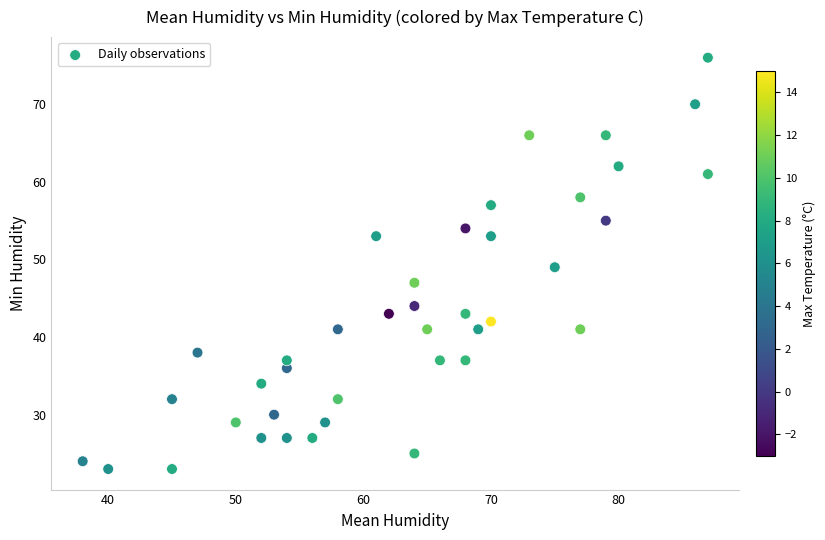

What is the range of Y values (max minus min)?

53